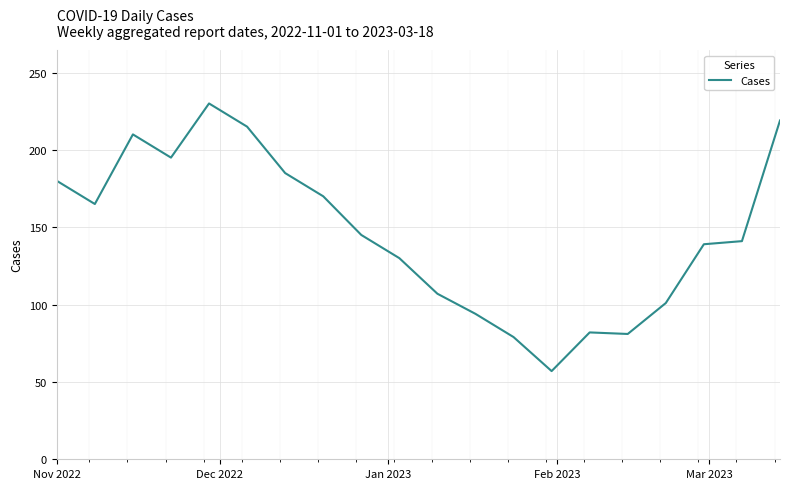

What is the smallest value displayed?

57